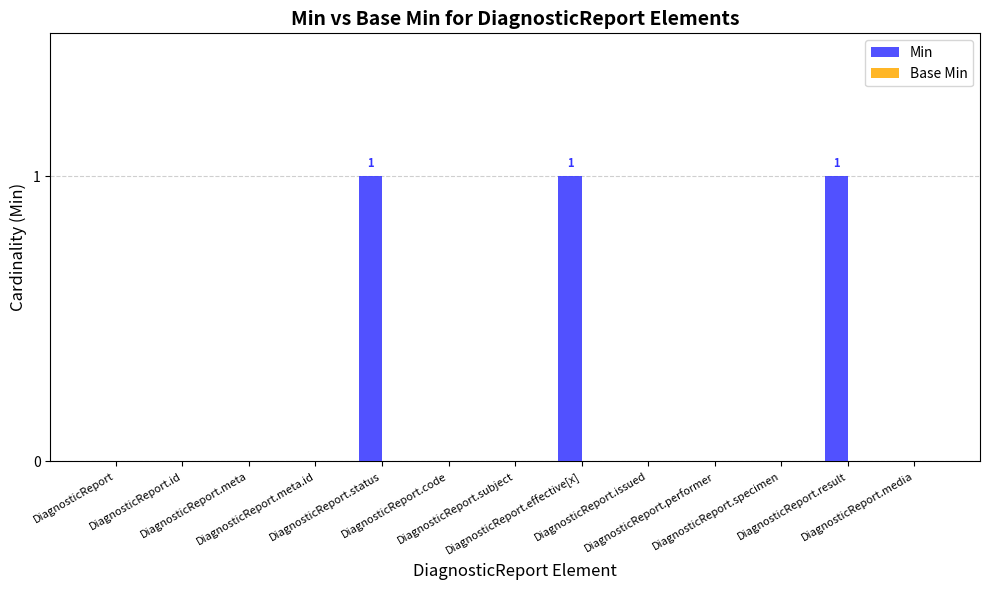

What is the sum of all values?

3